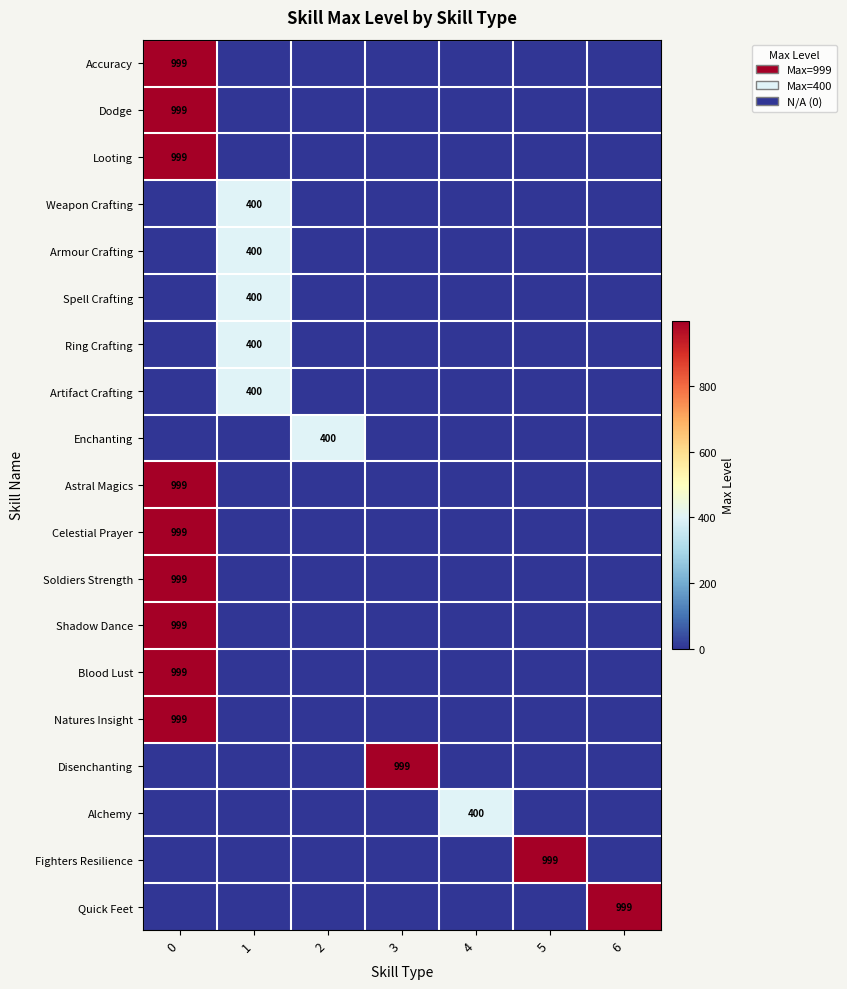

What is the difference between the maximum and second lowest values in the row_4 series?

400